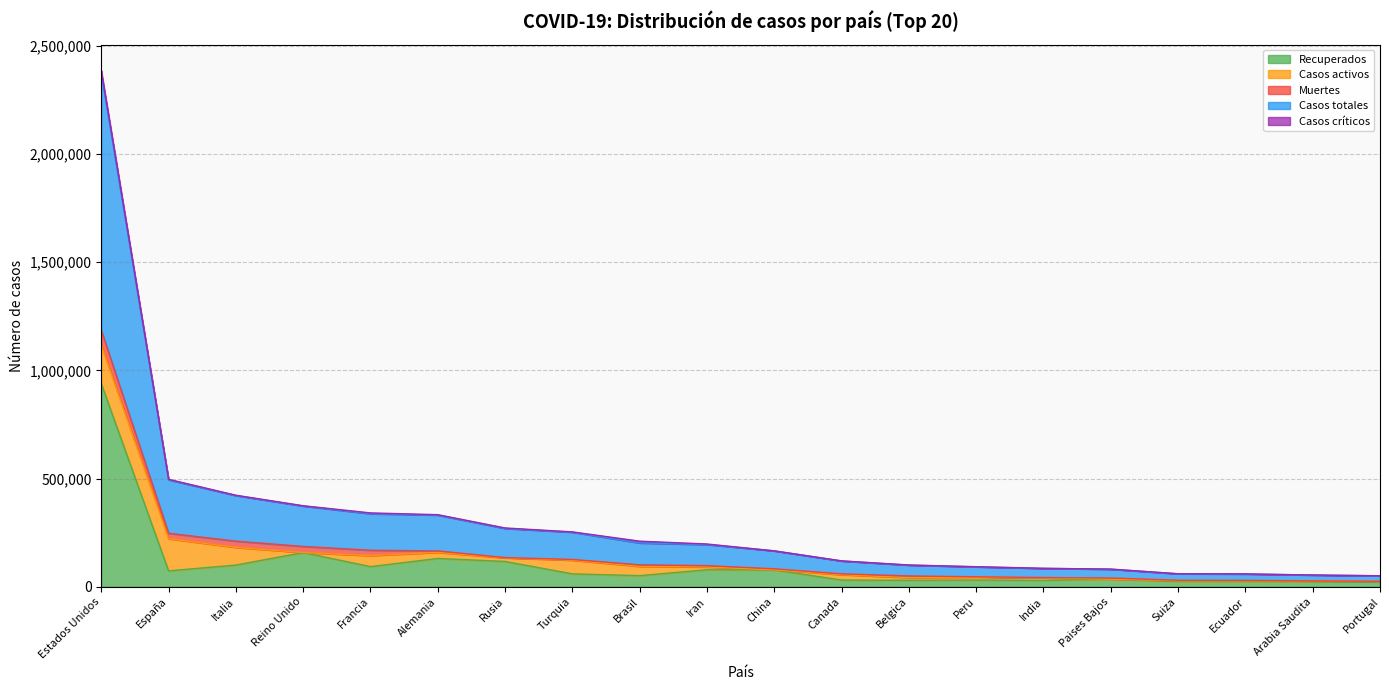

At which category is the sum across all series the highest?

Estados Unidos